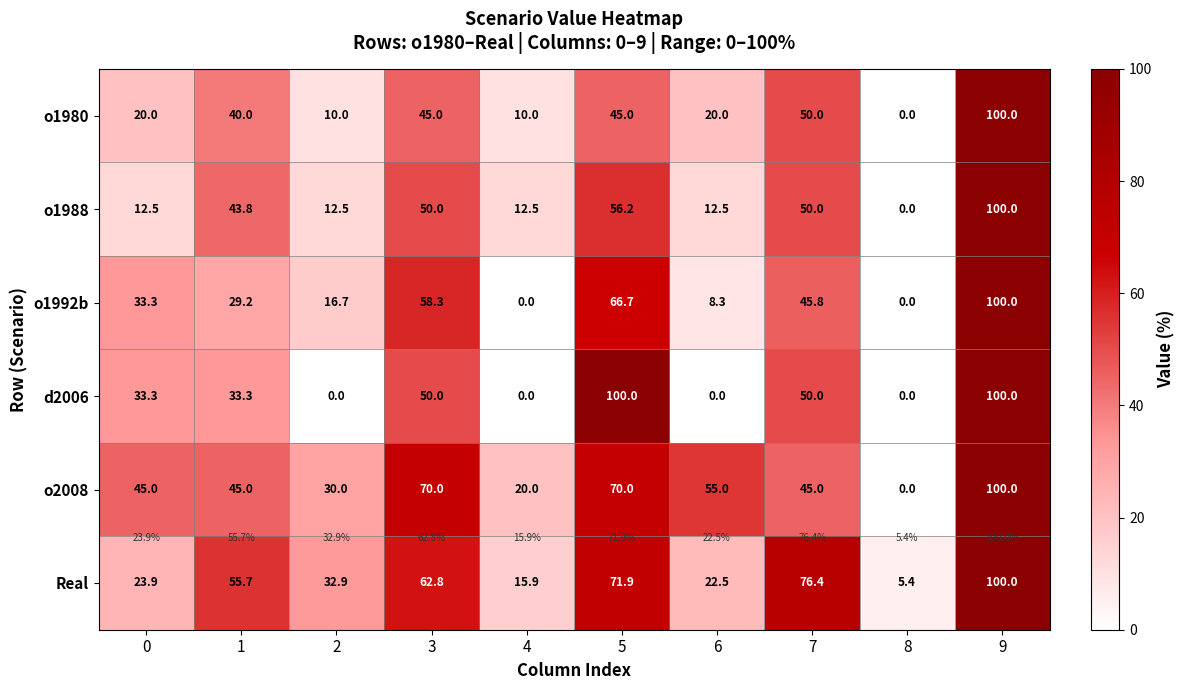

What is the maximum value shown in the chart?

100.0